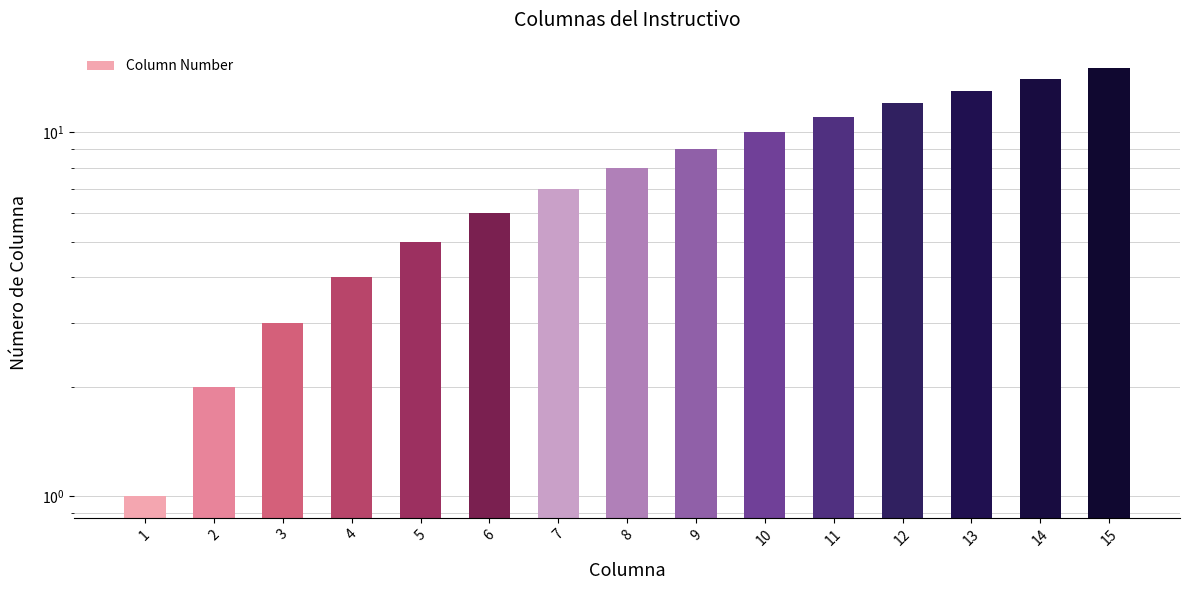

What is the value of the 15th bar from the left?

15